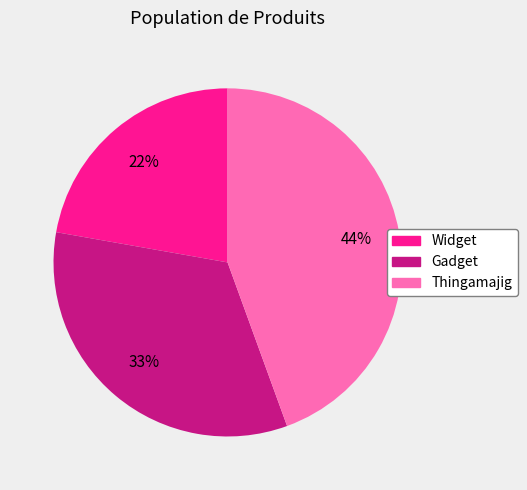

Do Gadget and Widget together represent more than half of the pie?

Yes